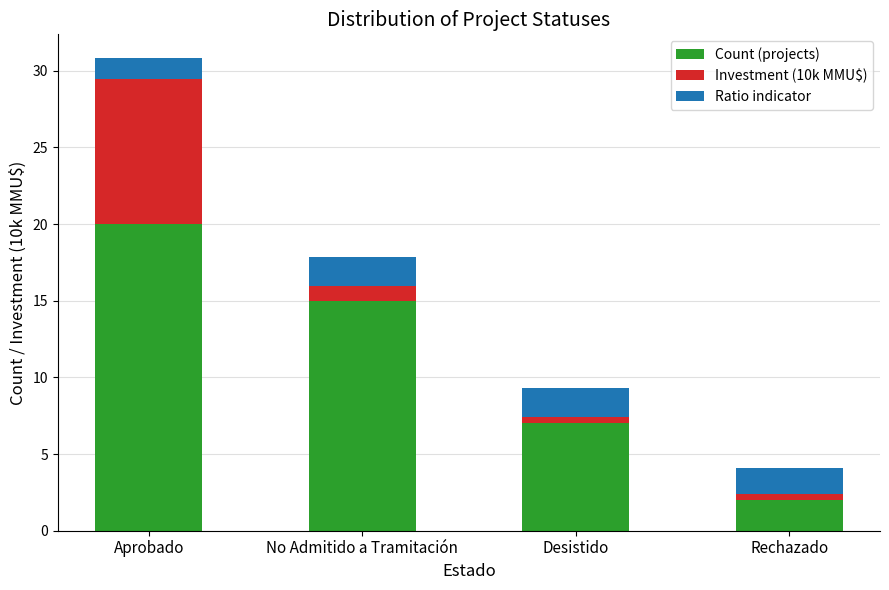

What is the maximum value for Count (projects)?

20.0